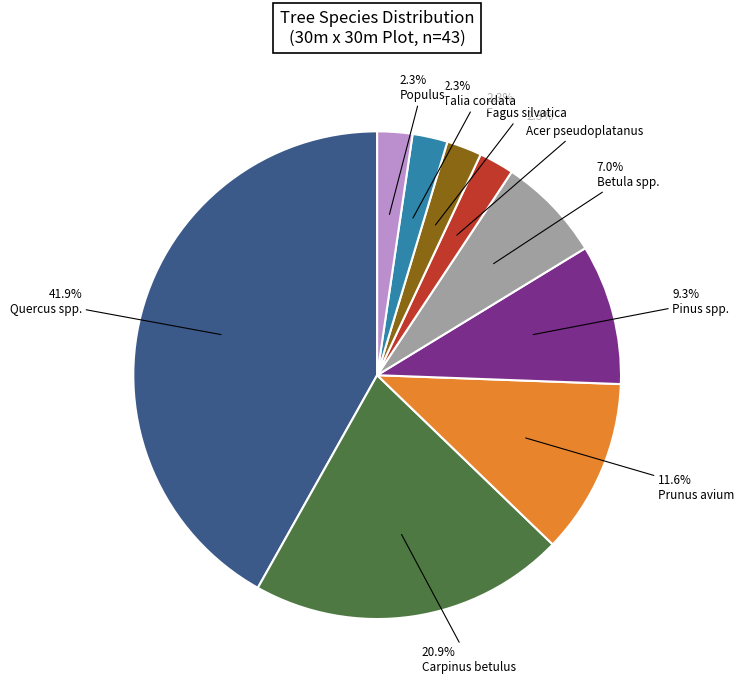

Is there any slice that represents more than half of the pie?

No